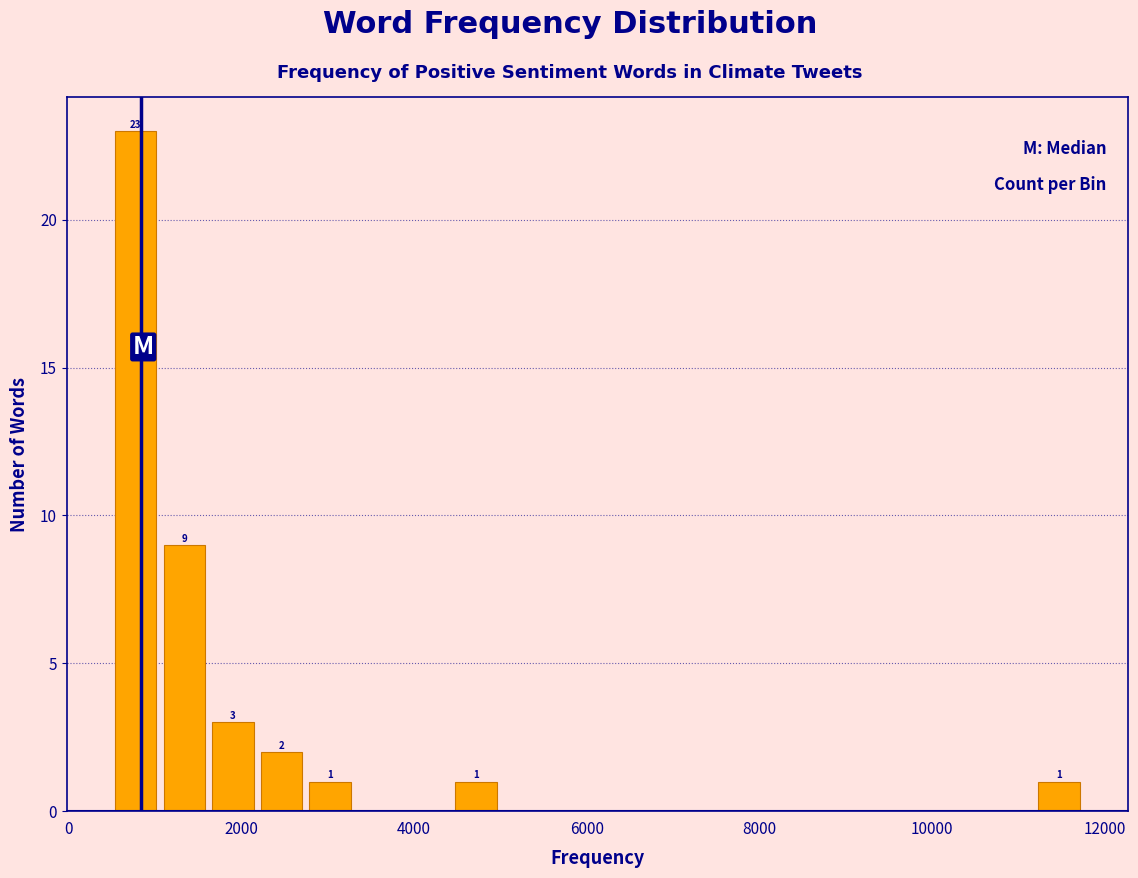

Read against the x-axis, roughly where is the centre of the tallest bar?

800